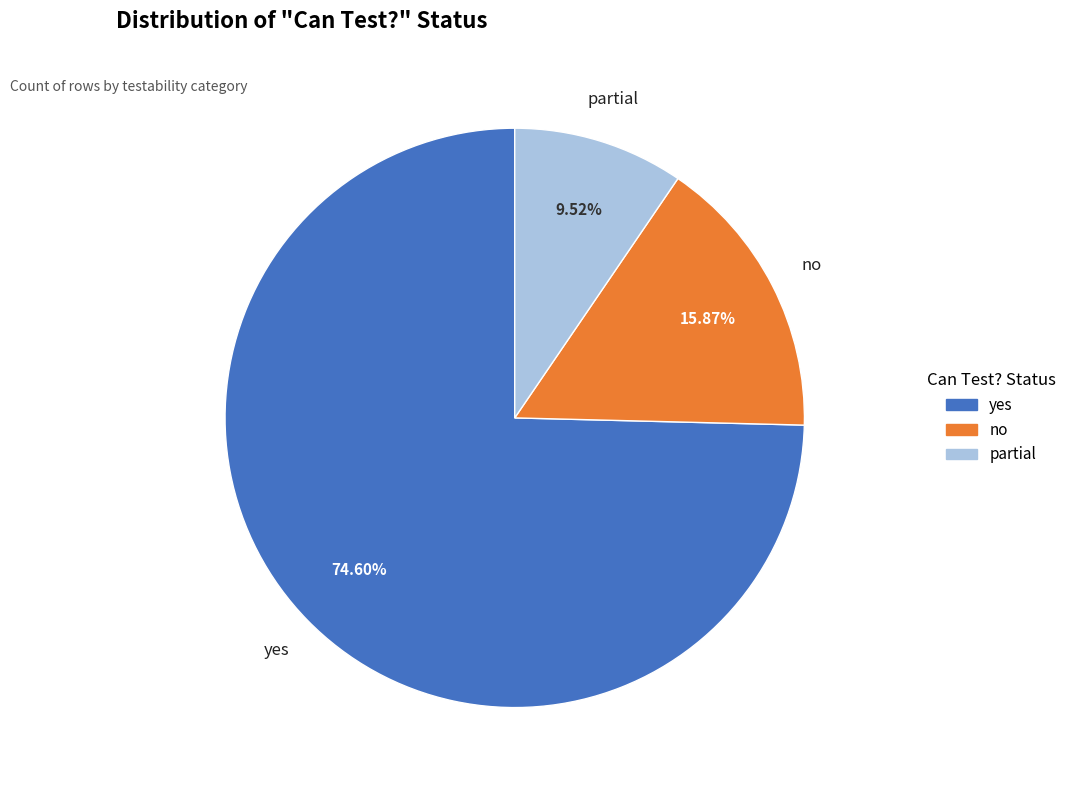

To the nearest percent, what is the combined percentage of partial and no?

25%